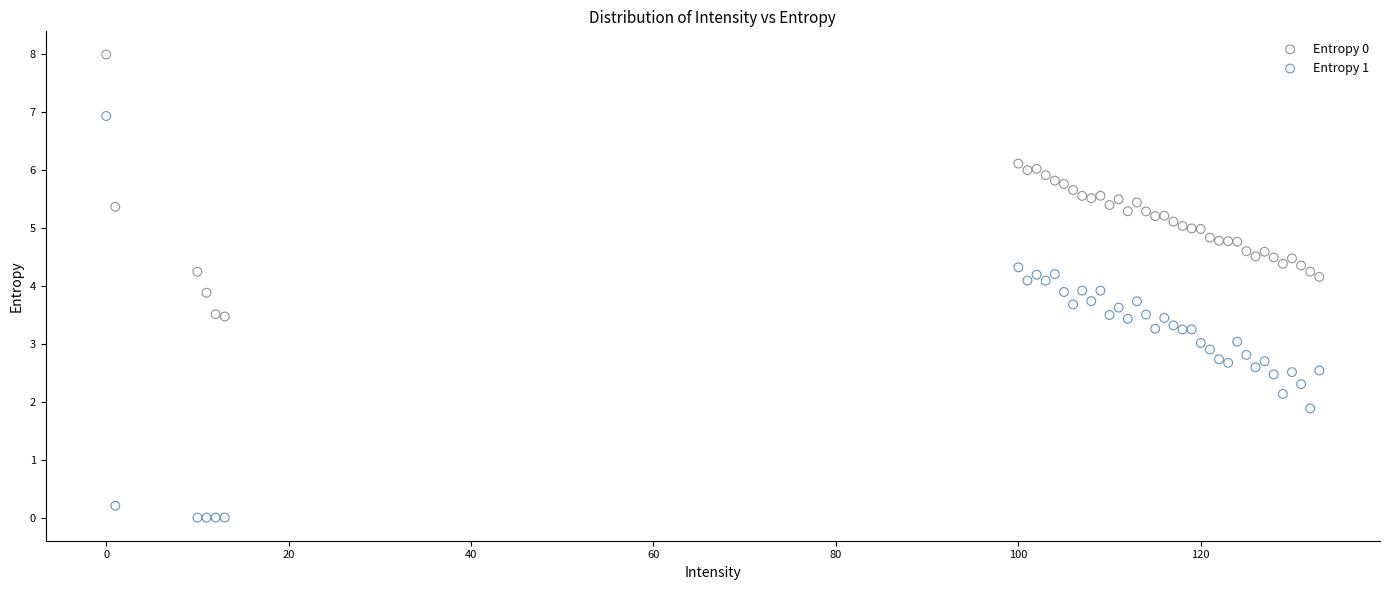

What are all the series names shown in the legend?

Entropy 0, Entropy 1